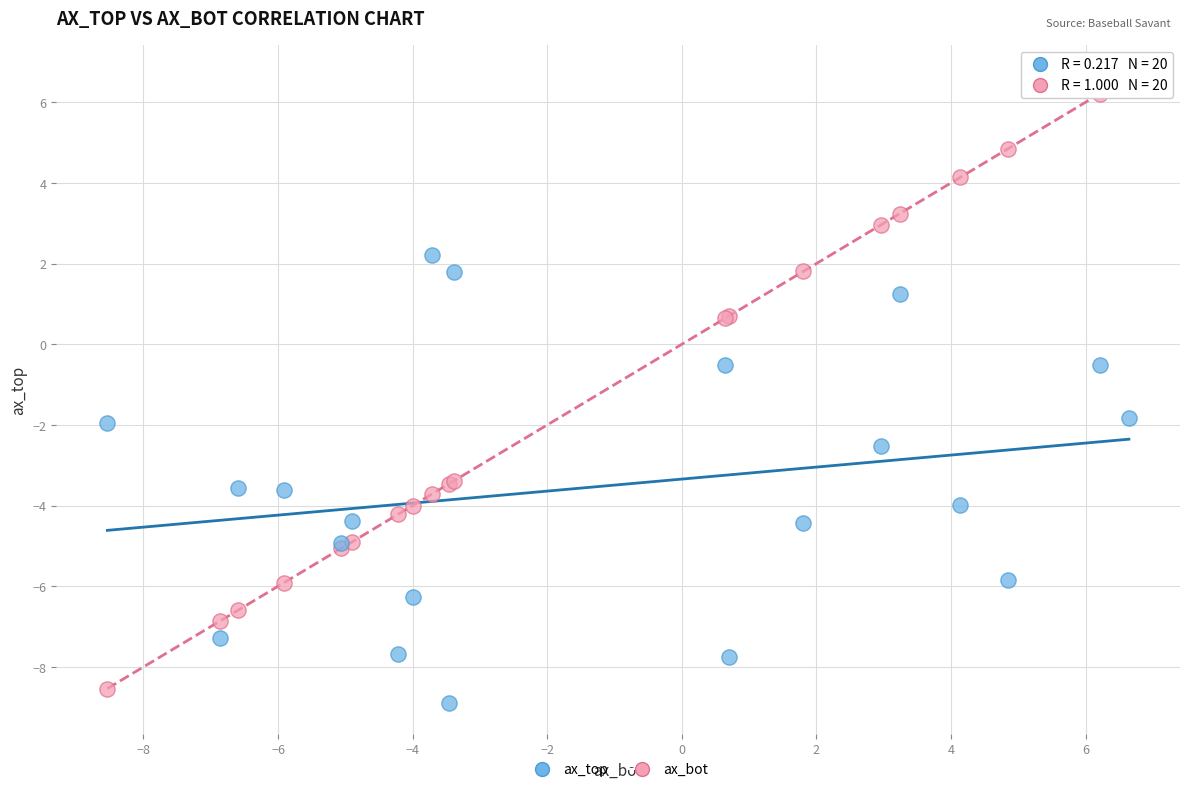

Which series reaches the maximum Y coordinate?

ax_bot